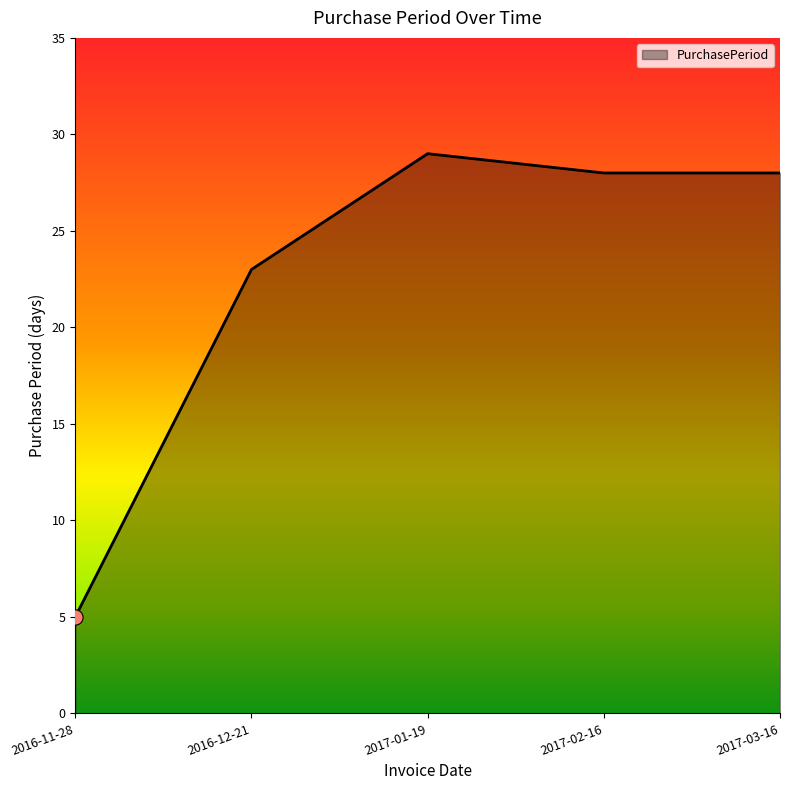

Which has a higher value, 2016-11-28 or 2016-12-21?

2016-12-21